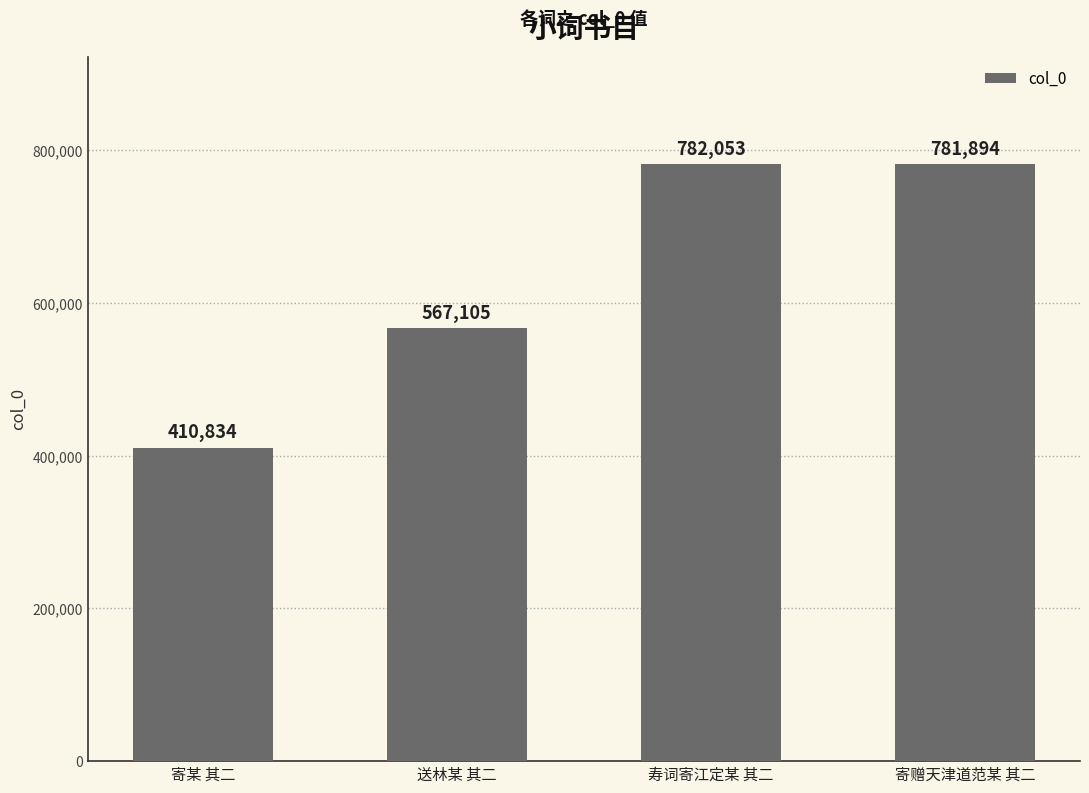

What is the difference between the values at 寄赠天津道范某 其二 and 寄某 其二?

371060